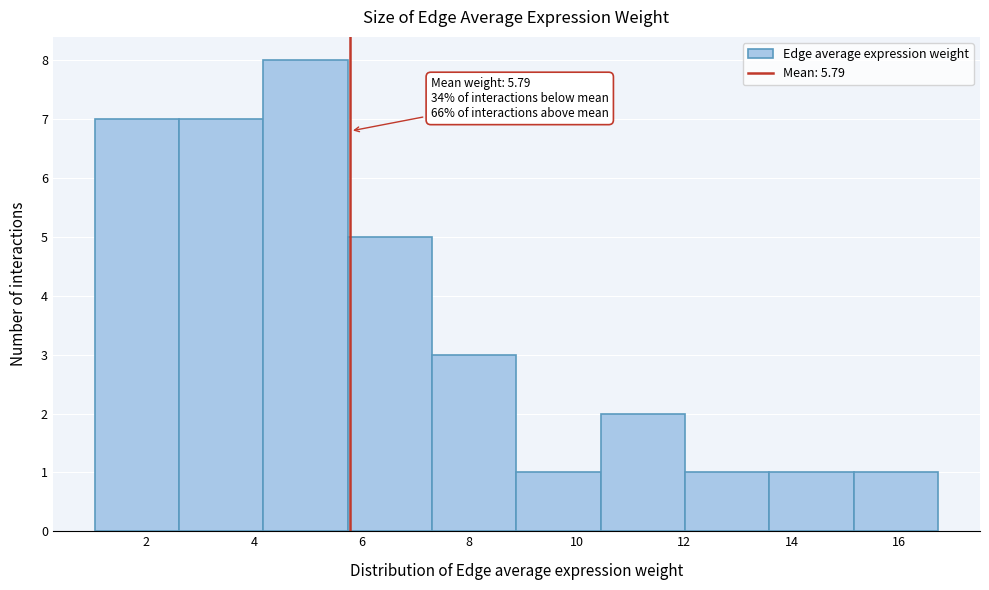

Over which range of the x-axis is the bar tallest?

4.2 to 5.8